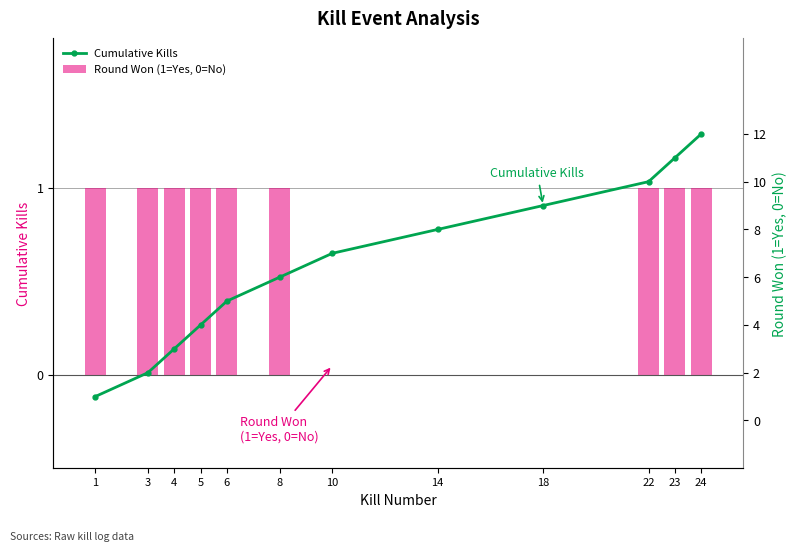

Which series has the widest spread of values?

Cumulative Kills